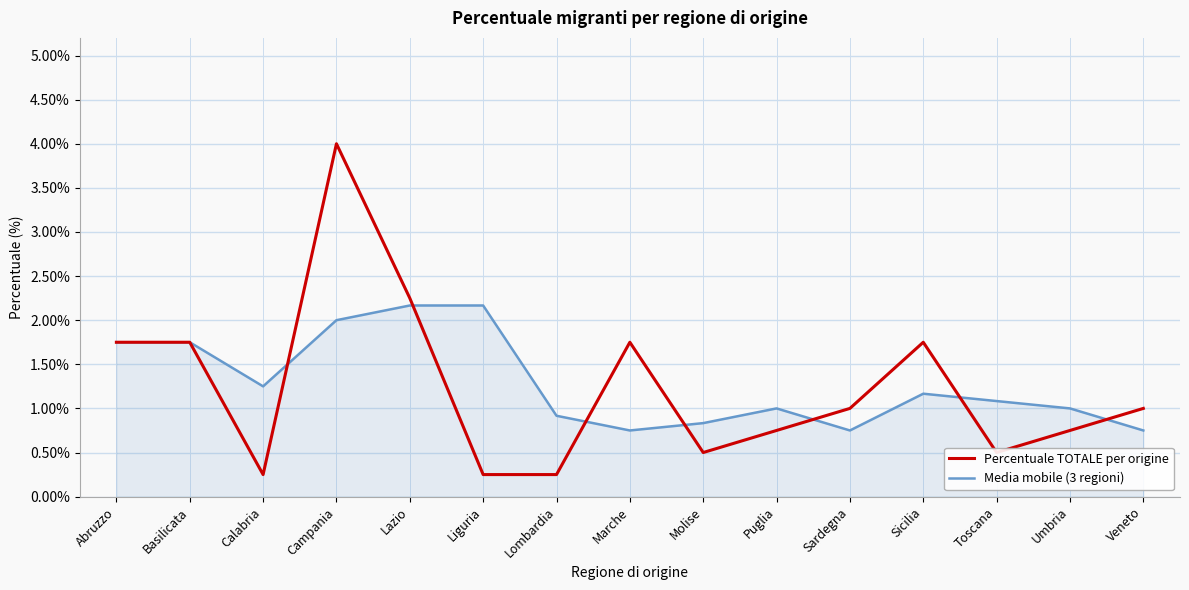

What is the average value of the Media mobile (3 regioni) series?

1.3